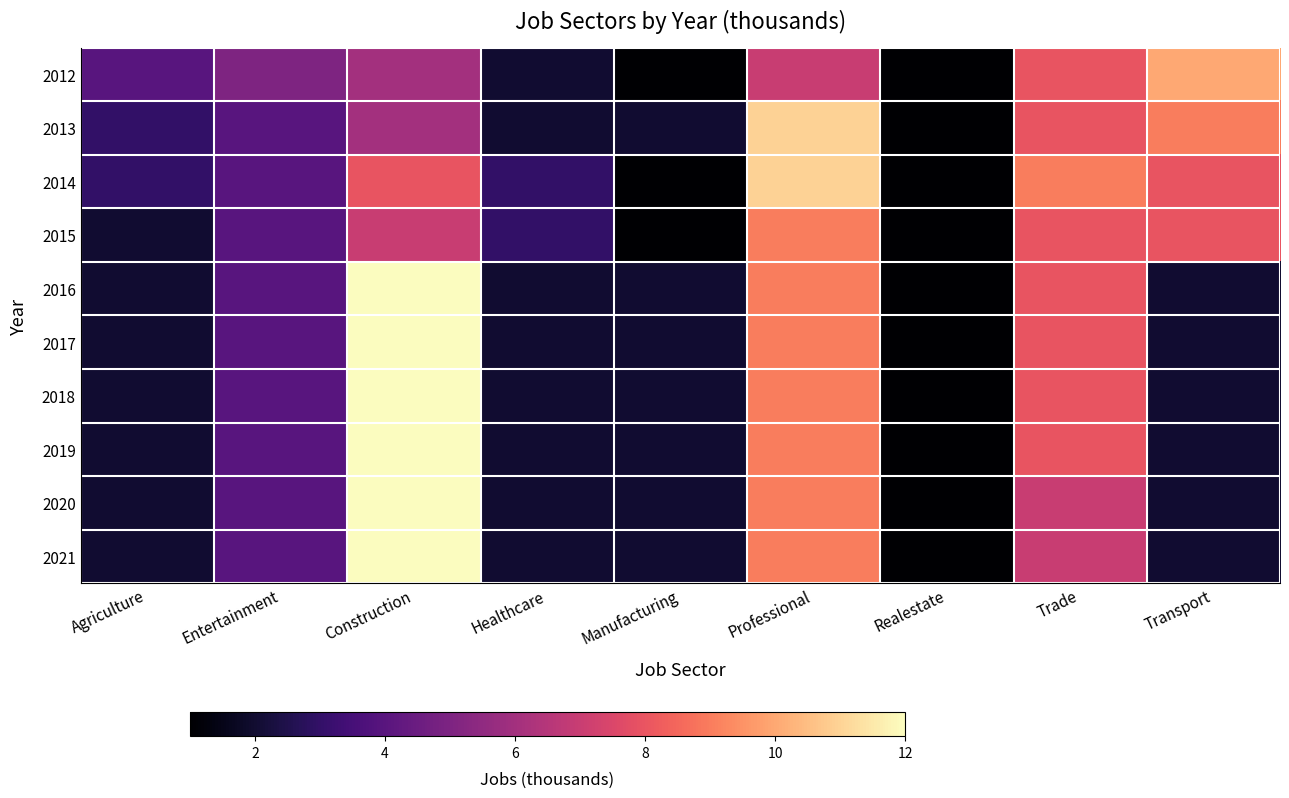

Which label corresponds to the smallest value in the chart?

Manufacturing